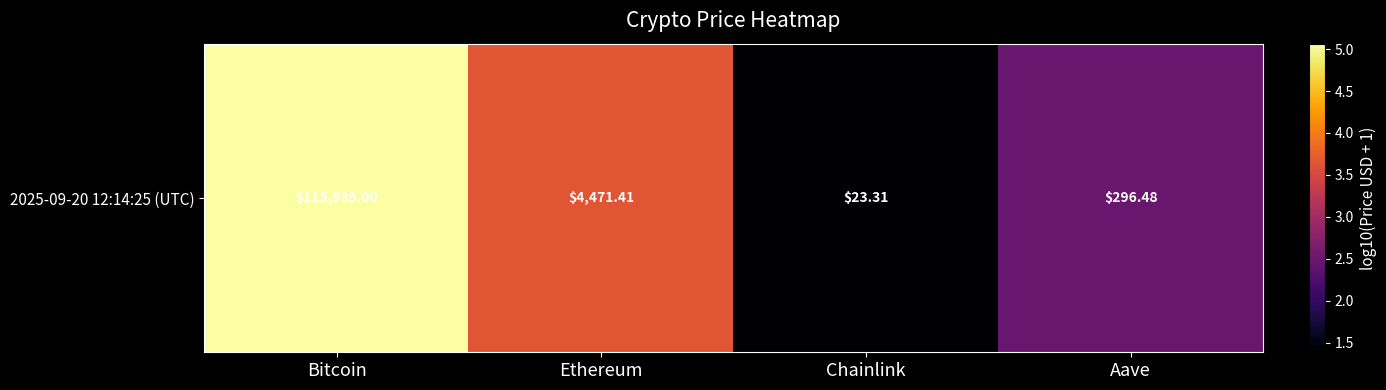

Rank the categories by value from highest to lowest.

Bitcoin, Ethereum, Aave, Chainlink